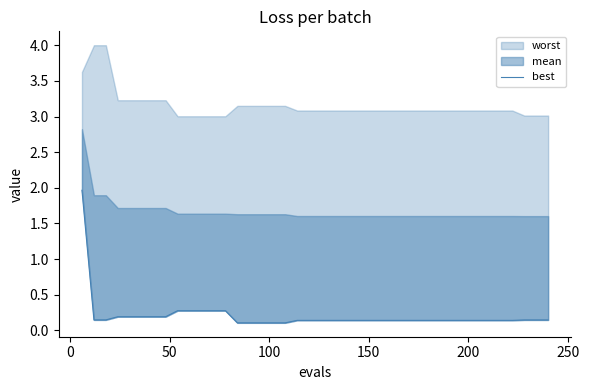

True or false: there are more than 1 points higher than both neighbors.

False